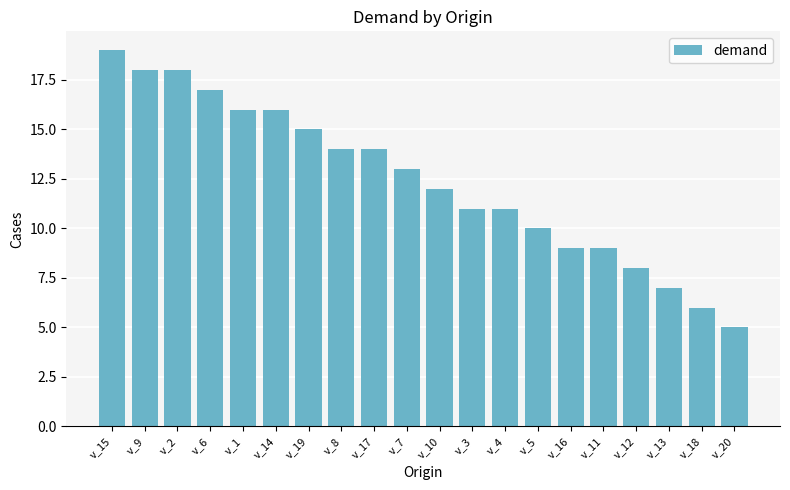

What is the change in value from v_1 to v_8?

-2